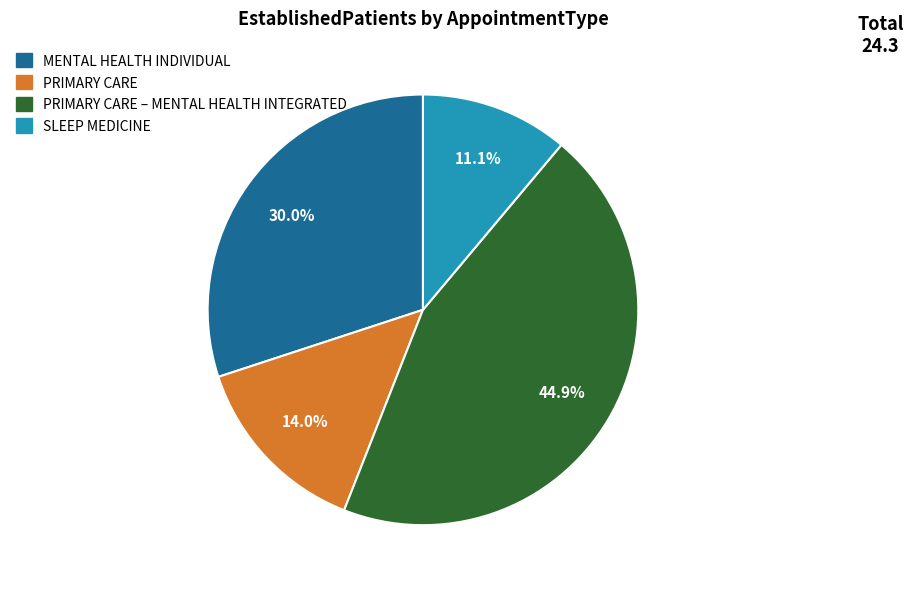

What percentage is NOT represented by SLEEP MEDICINE?

88.9%